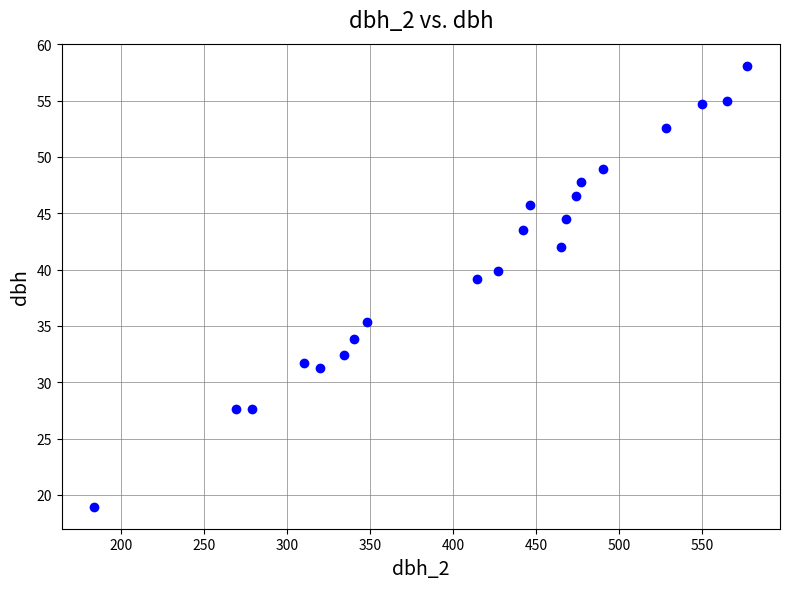

What is the range of X values (max minus min)?

393.0